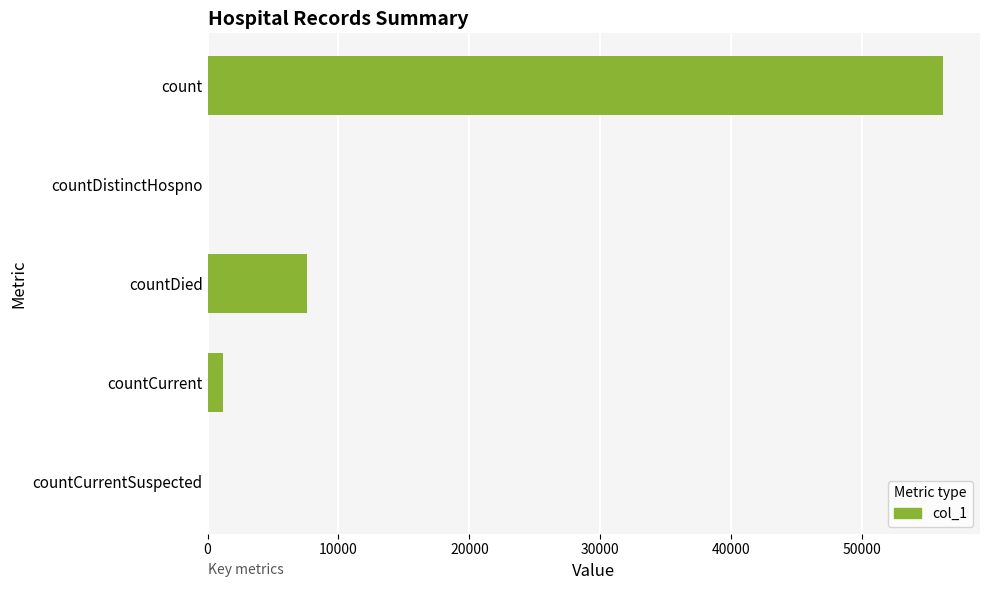

How many data points does each series have?

5